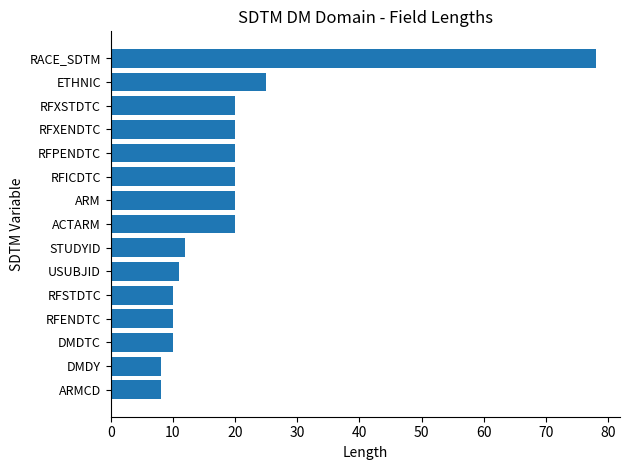

Where is the data nearest to the value 43?

ETHNIC